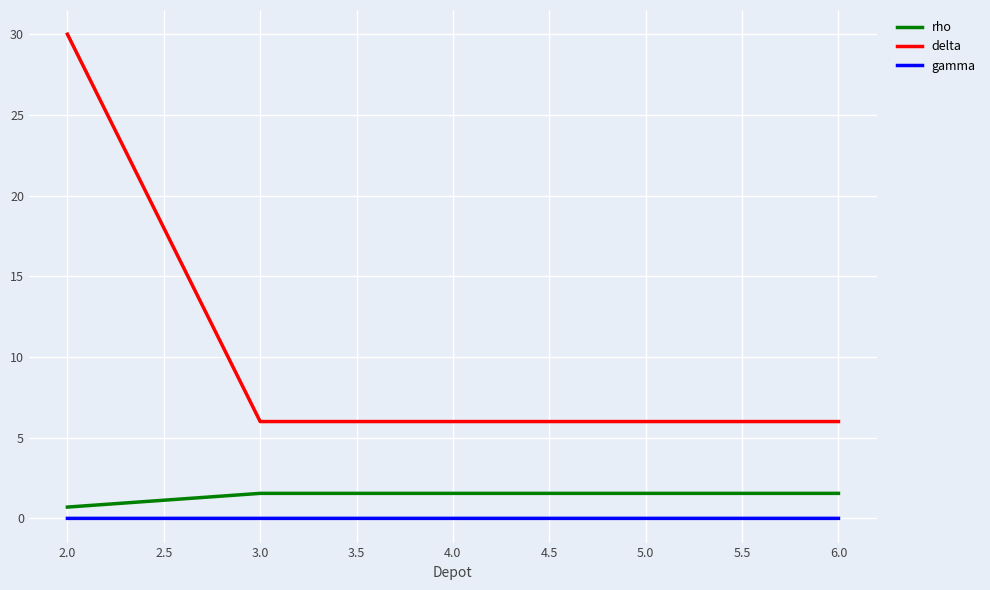

True or false: gamma and delta intersect in this chart.

False